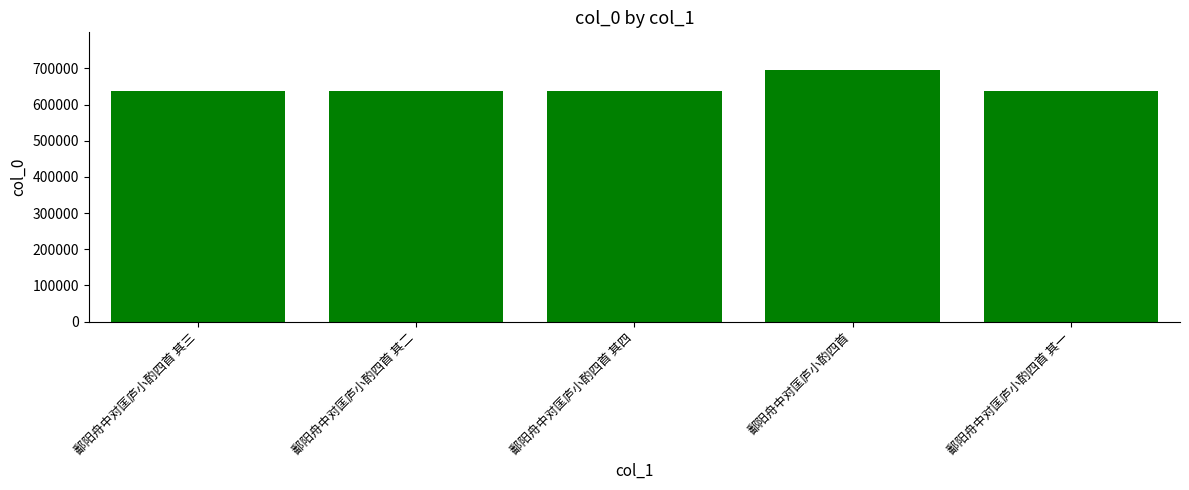

What is the smallest value displayed?

638572